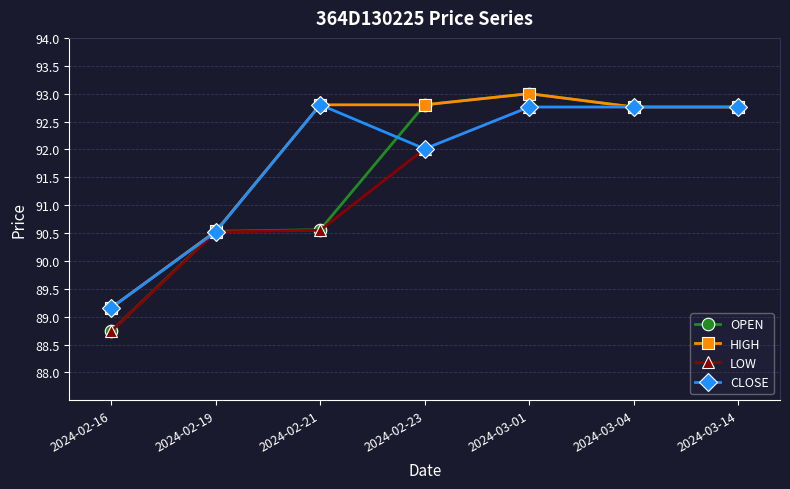

Which series has the widest spread of values?

OPEN